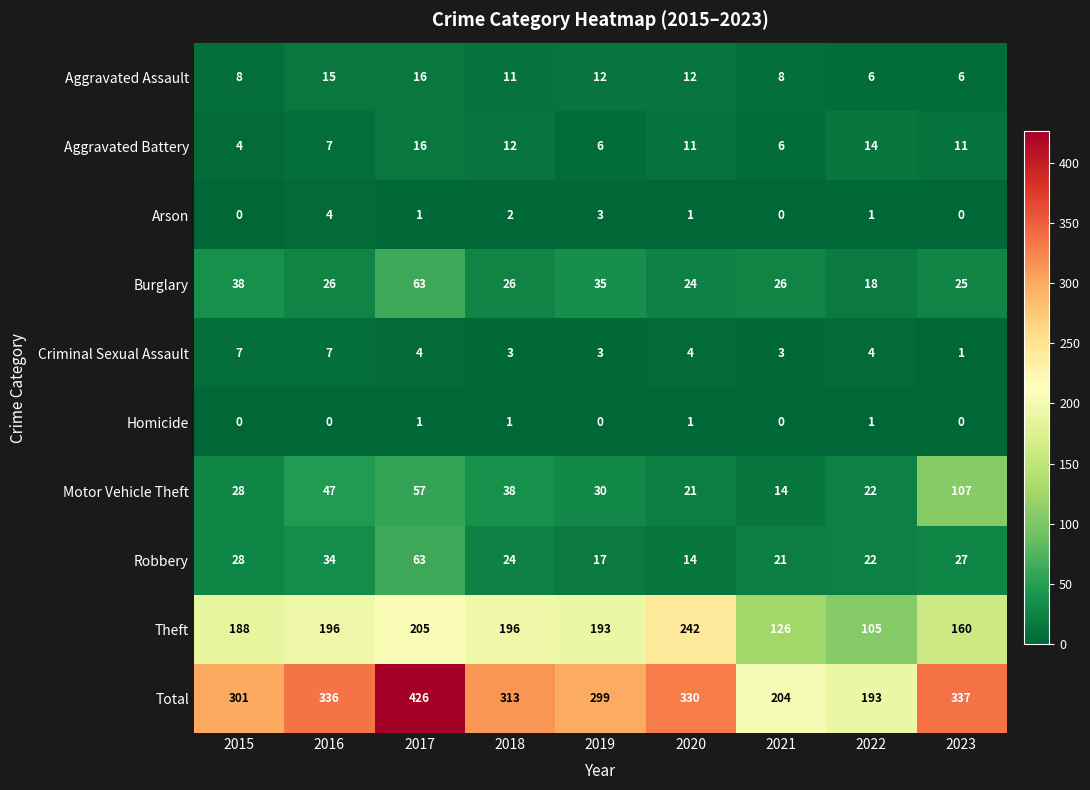

Which series has the largest total across all categories?

Total